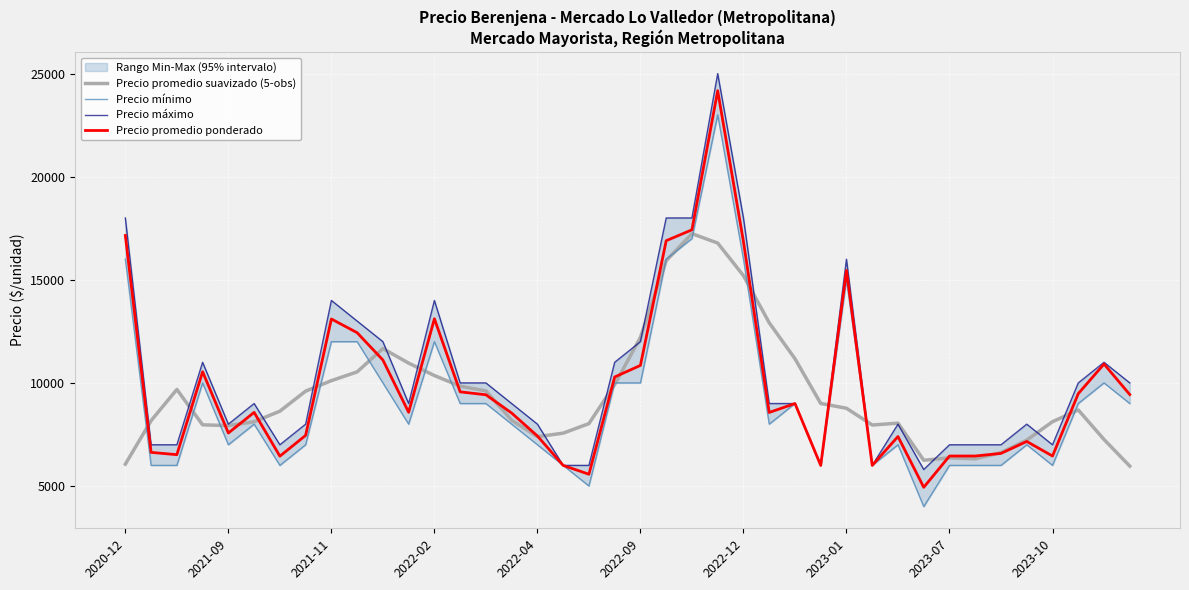

Read the Precio promedio suavizado (5-obs) value at 2023-07.

6366.2